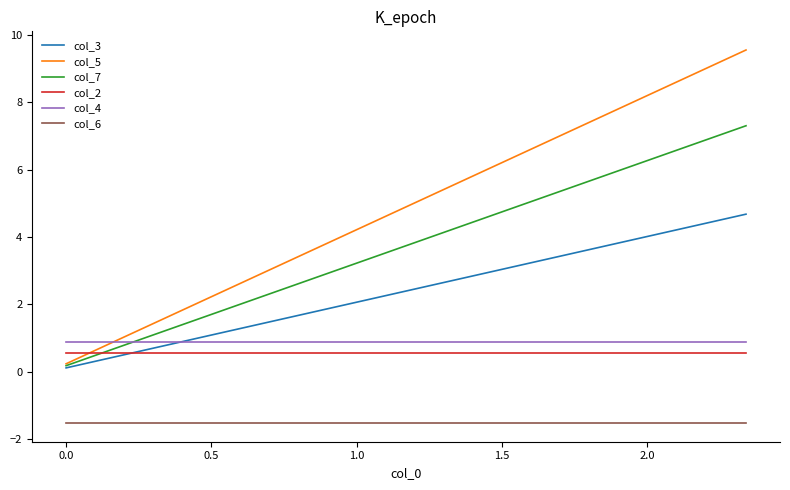

True or false: col_6 and col_3 intersect in this chart.

False